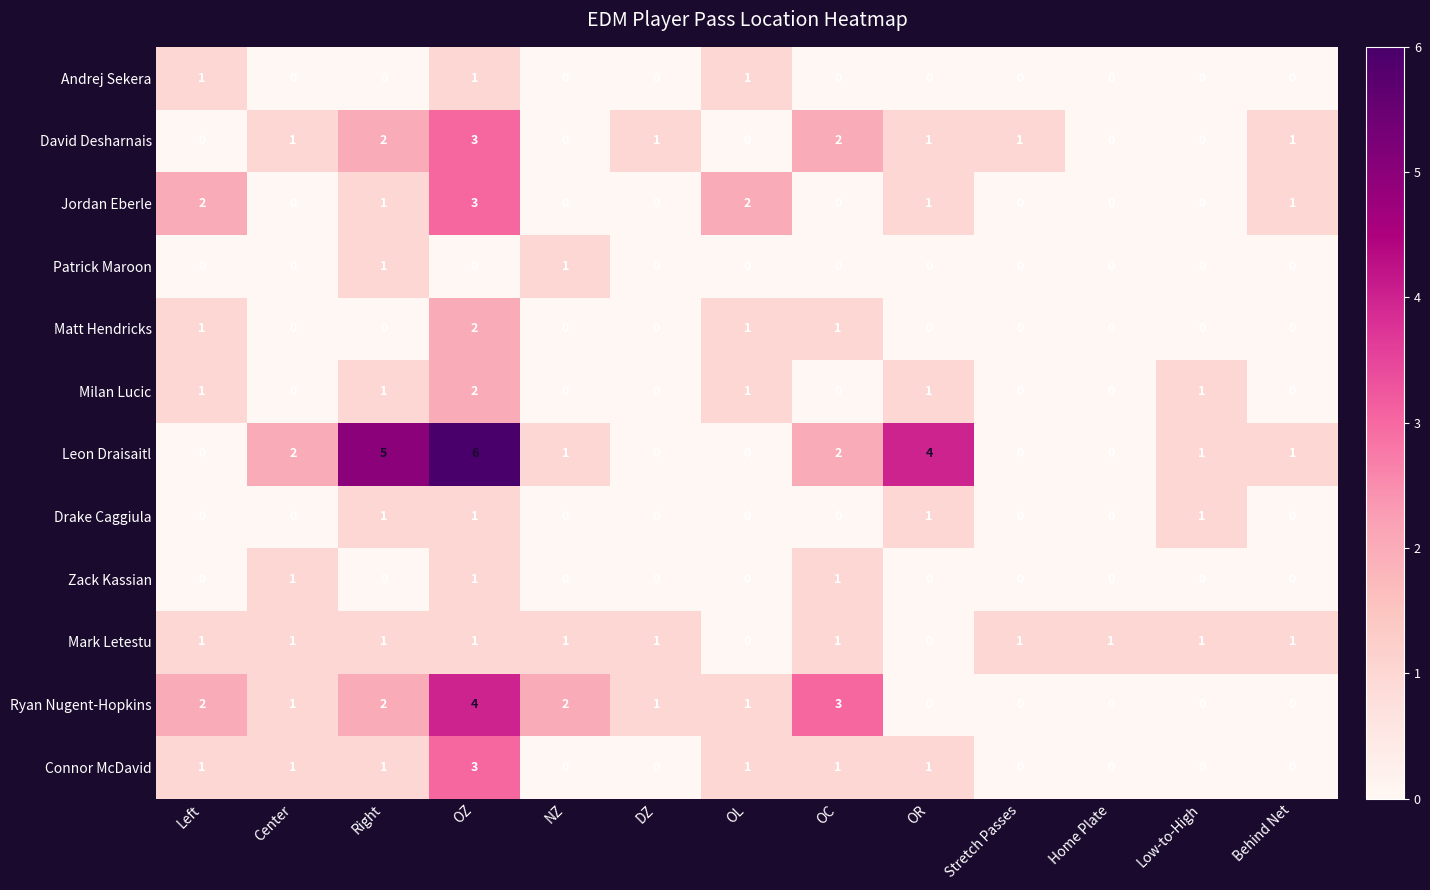

How many series are shown in this chart?

12